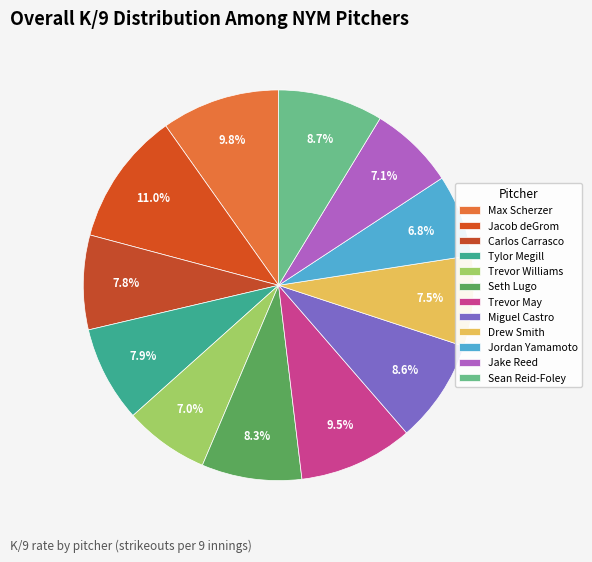

What percentage is the Trevor Williams slice, to the nearest percent?

7%